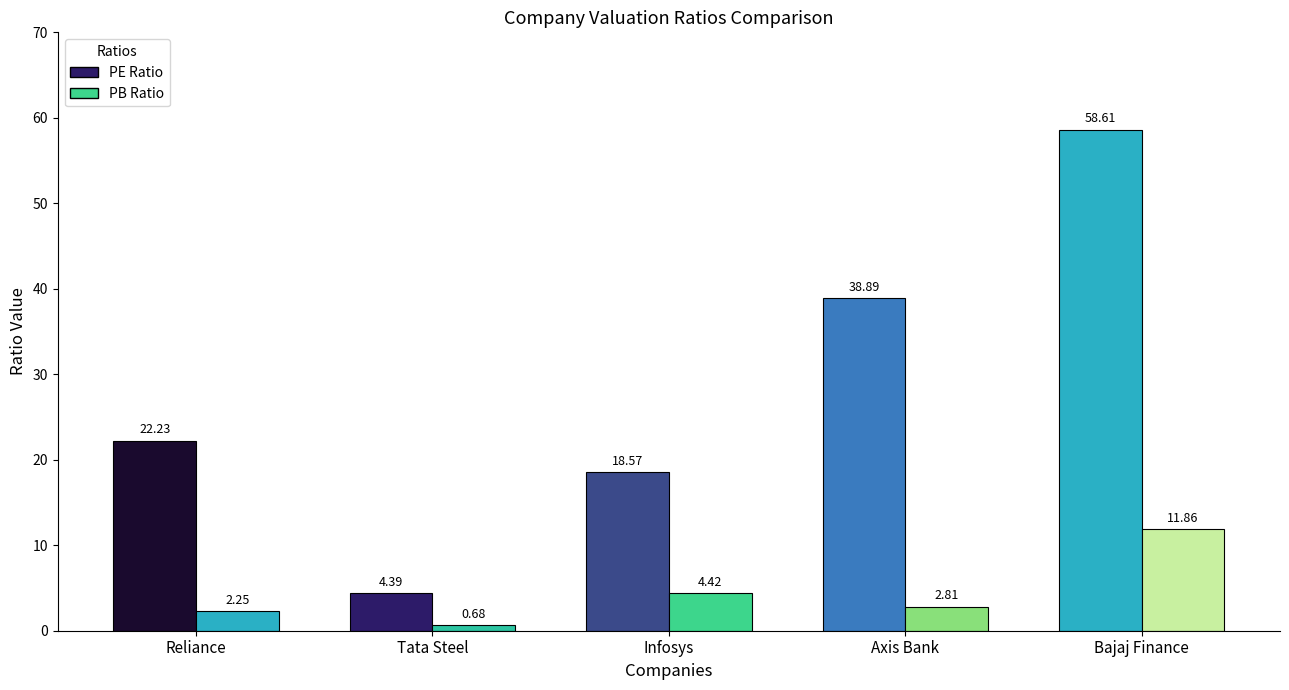

How many bars are there in total?

10